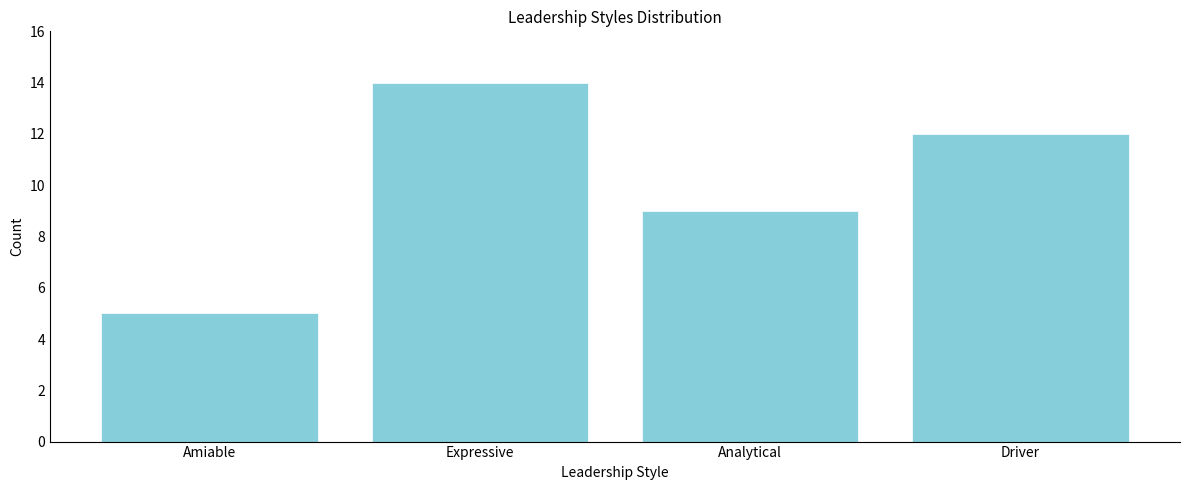

Reading left to right, what are all the values shown in this chart?

5	14	9	12